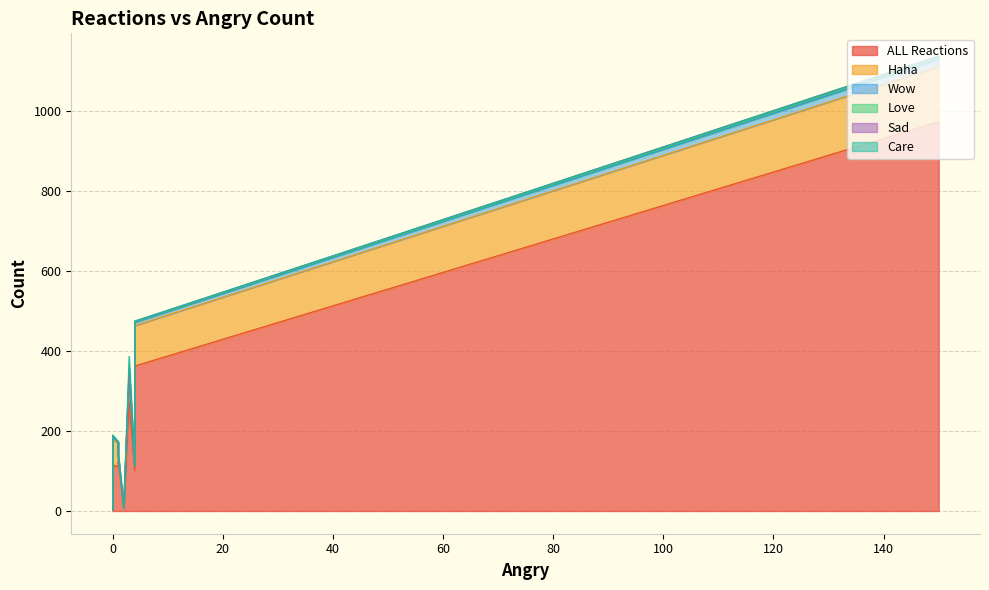

After their last crossing, which series has the higher values: Sad or Care?

Sad